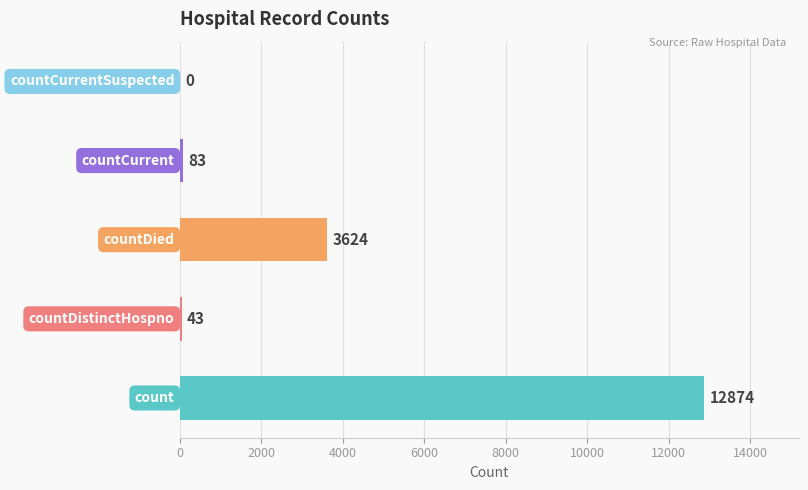

What is the greatest value displayed?

12874